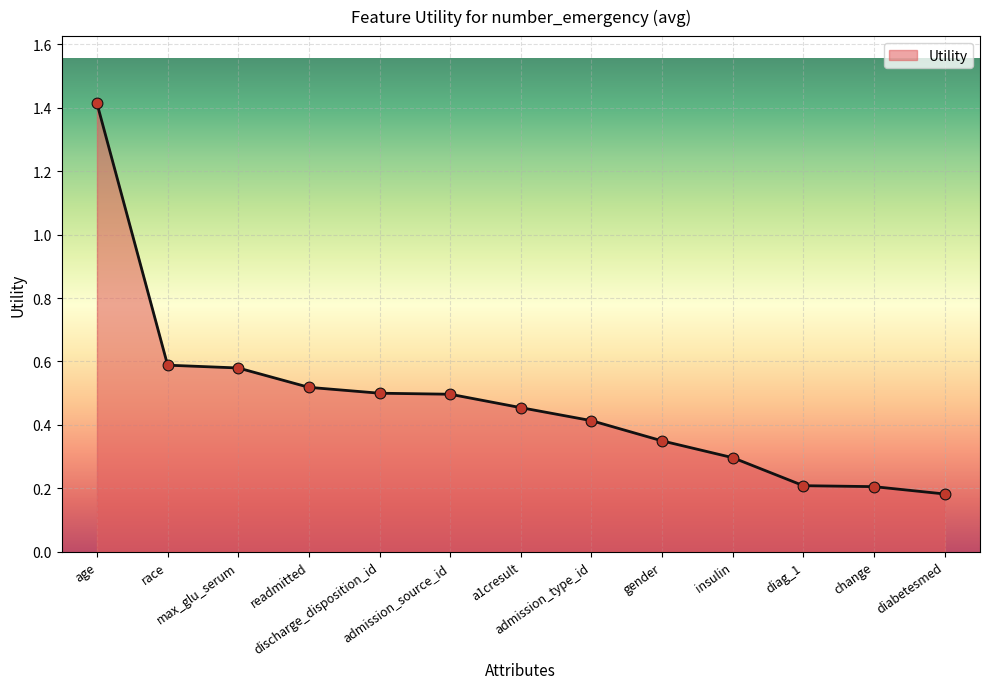

Between admission_type_id and race, which is larger?

race